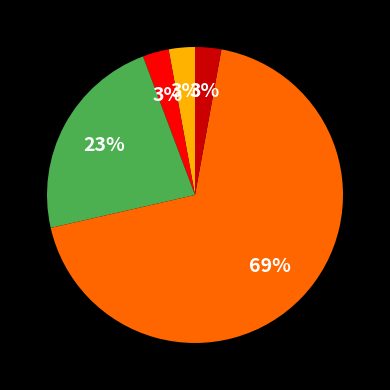

Does any single category account for the majority?

Yes